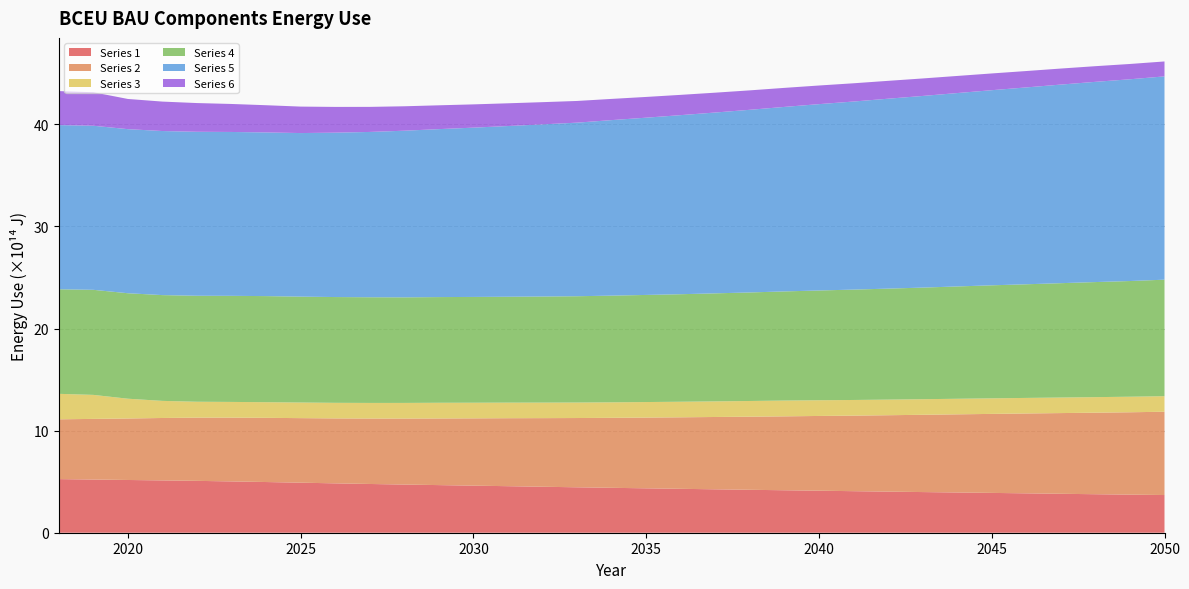

Reading left to right, transcribe all the data shown in this chart.

Series 1: 525200000000000	520900000000000	516500000000000	512400000000000	507900000000000	502500000000000	496500000000000	490100000000000	483500000000000	477400000000000	471700000000000	466400000000000	461000000000000	455800000000000	450300000000000	444900000000000	439800000000000	434900000000000	430000000000000	425200000000000	420500000000000	415900000000000	411500000000000	406900000000000	402500000000000	398200000000000	394100000000000	390000000000000	385700000000000	381300000000000	377100000000000	373000000000000	369100000000000
Series 2: 585500000000000	593900000000000	602200000000000	611300000000000	619200000000000	624600000000000	628700000000000	632200000000000	636100000000000	641000000000000	646400000000000	652600000000000	659100000000000	665800000000000	672000000000000	678400000000000	685500000000000	692900000000000	700400000000000	708300000000000	716000000000000	723900000000000	732100000000000	739900000000000	748300000000000	756800000000000	765400000000000	773700000000000	782300000000000	790500000000000	798600000000000	806800000000000	815800000000000
Series 3: 249600000000000	235200000000000	193800000000000	167500000000000	155700000000000	153900000000000	153200000000000	153000000000000	152600000000000	152800000000000	153200000000000	153800000000000	153200000000000	152600000000000	152100000000000	151900000000000	151800000000000	152100000000000	152500000000000	153000000000000	153700000000000	154600000000000	153900000000000	153300000000000	152900000000000	152700000000000	152500000000000	152400000000000	152300000000000	152300000000000	152200000000000	152300000000000	152400000000000
Series 4: 1024000000000000	1029000000000000	1033000000000000	1036000000000000	1038000000000000	1039000000000000	1039000000000000	1037000000000000	1036000000000000	1035000000000000	1034000000000000	1035000000000000	1036000000000000	1037000000000000	1039000000000000	1041000000000000	1045000000000000	1049000000000000	1053000000000000	1058000000000000	1063000000000000	1069000000000000	1075000000000000	1081000000000000	1087000000000000	1093000000000000	1100000000000000	1107000000000000	1113000000000000	1120000000000000	1127000000000000	1133000000000000	1141000000000000
Series 5: 1608000000000000	1607000000000000	1607000000000000	1607000000000000	1606000000000000	1605000000000000	1603000000000000	1602000000000000	1610000000000000	1619000000000000	1632000000000000	1645000000000000	1658000000000000	1672000000000000	1686000000000000	1700000000000000	1719000000000000	1736000000000000	1754000000000000	1771000000000000	1789000000000000	1807000000000000	1825000000000000	1842000000000000	1860000000000000	1877000000000000	1894000000000000	1911000000000000	1928000000000000	1945000000000000	1961000000000000	1976000000000000	1991000000000000
Series 6: 332900000000000	328000000000000	295700000000000	288300000000000	281300000000000	274200000000000	266500000000000	259200000000000	252200000000000	245500000000000	239300000000000	233300000000000	227900000000000	222600000000000	217500000000000	212500000000000	207700000000000	203200000000000	198600000000000	194400000000000	190300000000000	186400000000000	182500000000000	178700000000000	175000000000000	171300000000000	167600000000000	164000000000000	160500000000000	157000000000000	153400000000000	149800000000000	146300000000000